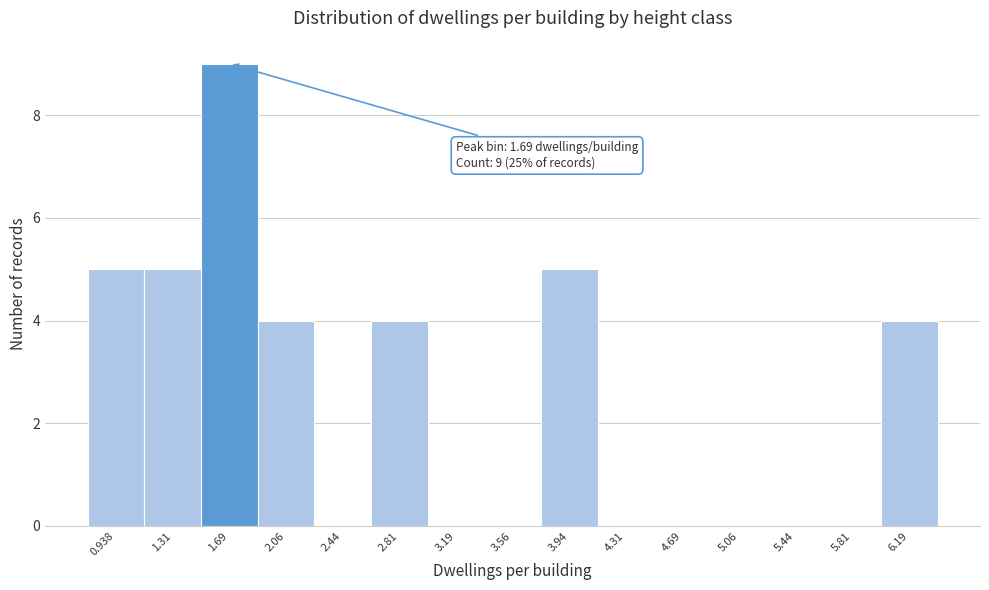

Over which range of the x-axis is the bar tallest?

1.500 to 1.875